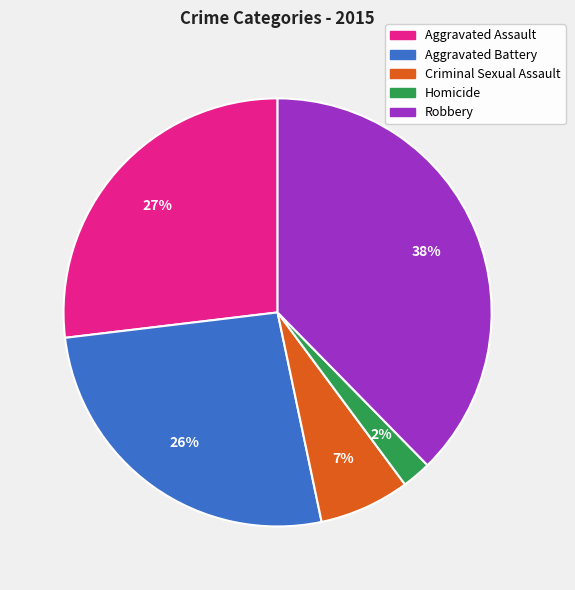

Is there any slice that represents more than half of the pie?

No